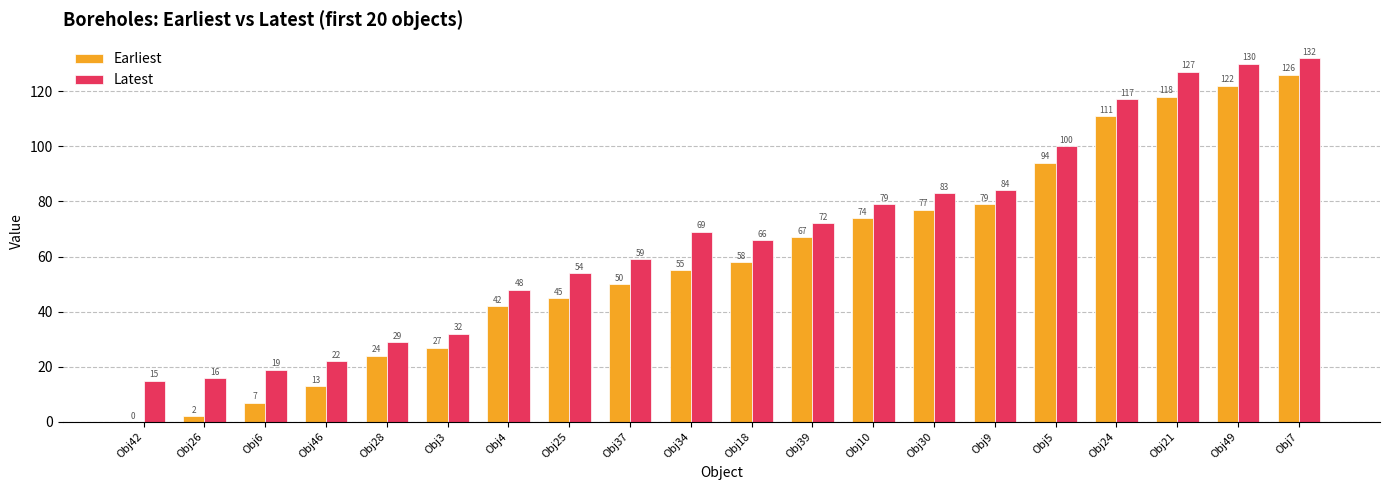

How many categories are shown in the chart?

20